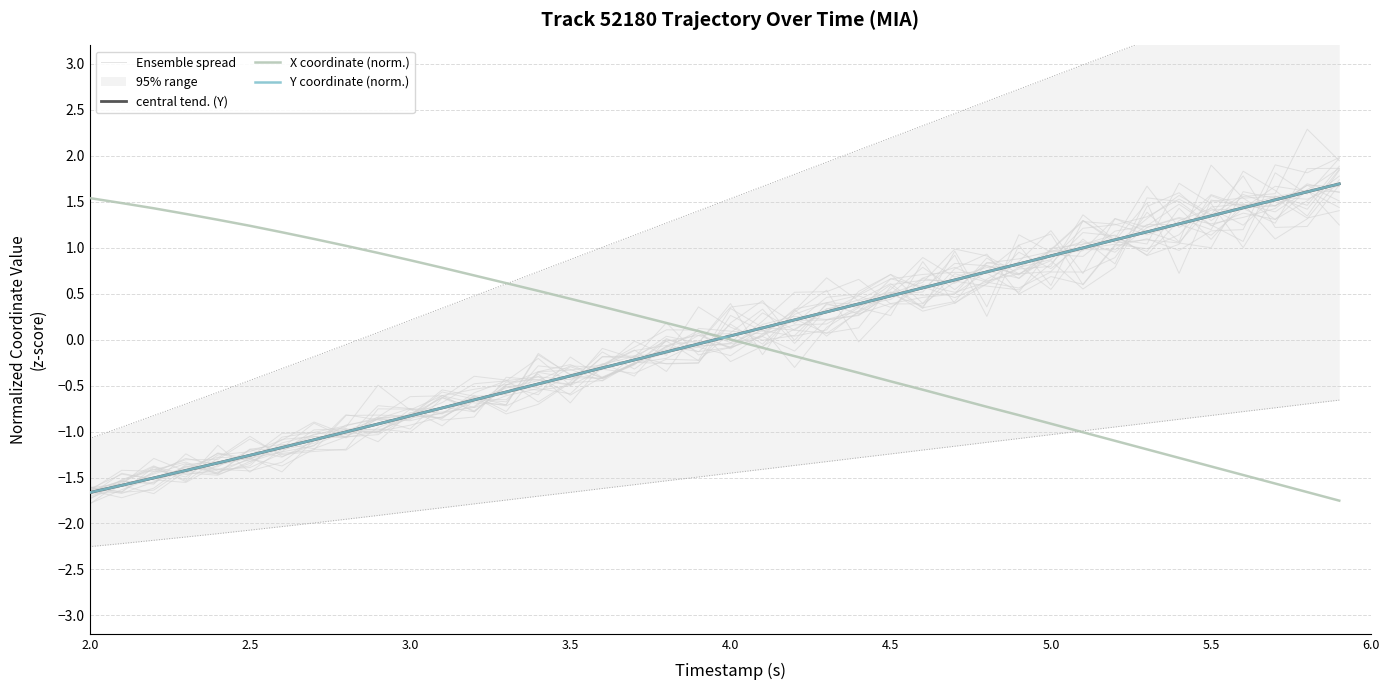

What is the maximum value for central tend. (Y)?

1.7